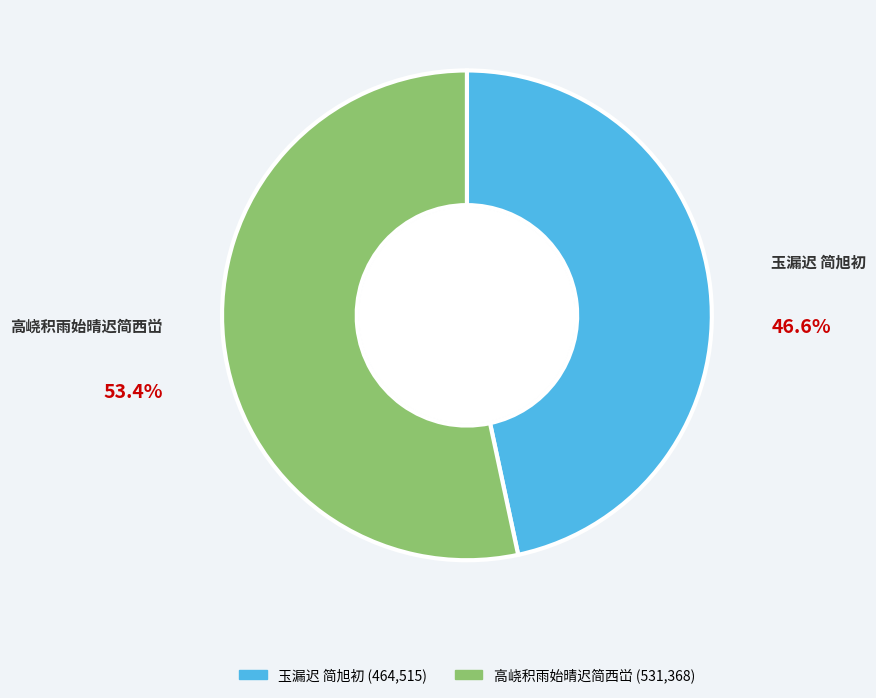

Rank the categories by value from highest to lowest.

高峣积雨始晴迟简西峃, 玉漏迟 简旭初